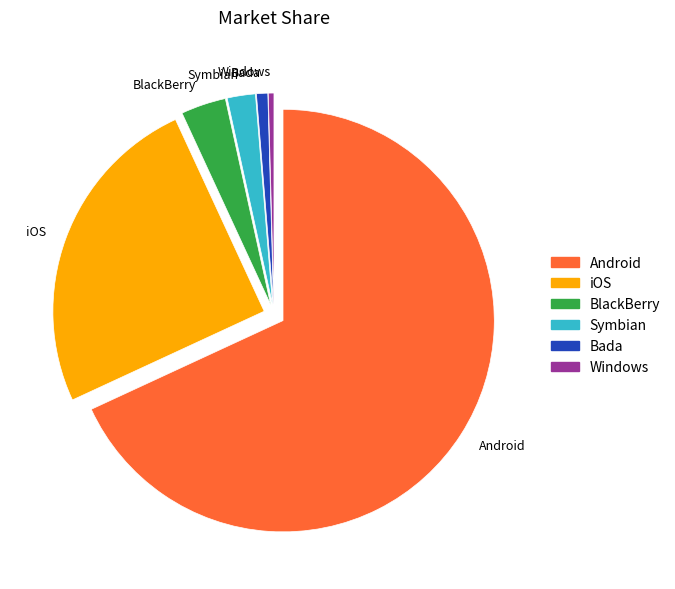

Do Android and Symbian together represent more than half of the pie?

Yes